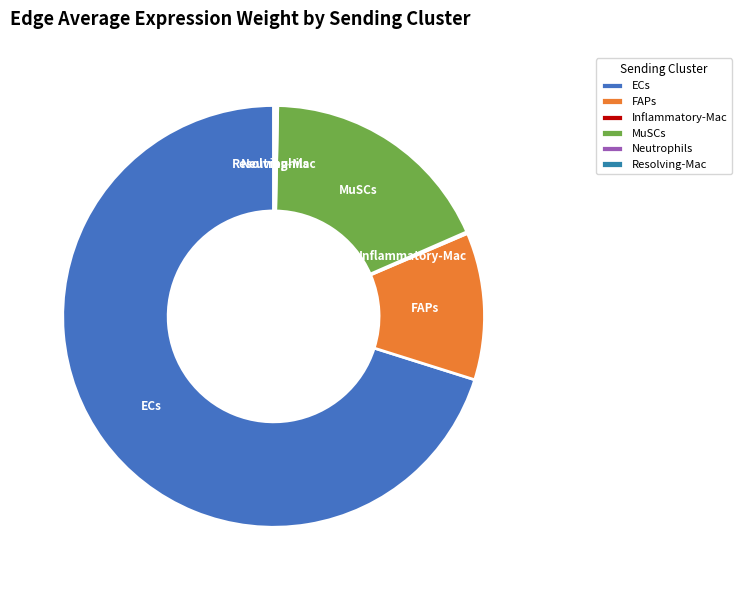

Do FAPs and MuSCs together represent more than half of the pie?

No